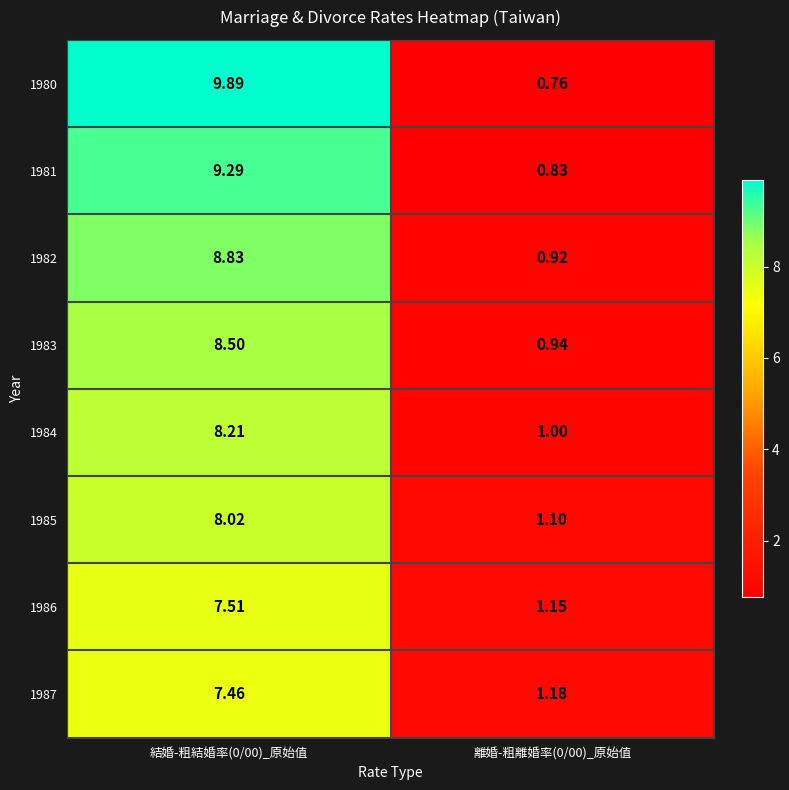

List the series in order of their peak value, highest first.

1980, 1981, 1982, 1983, 1984, 1985, 1986, 1987